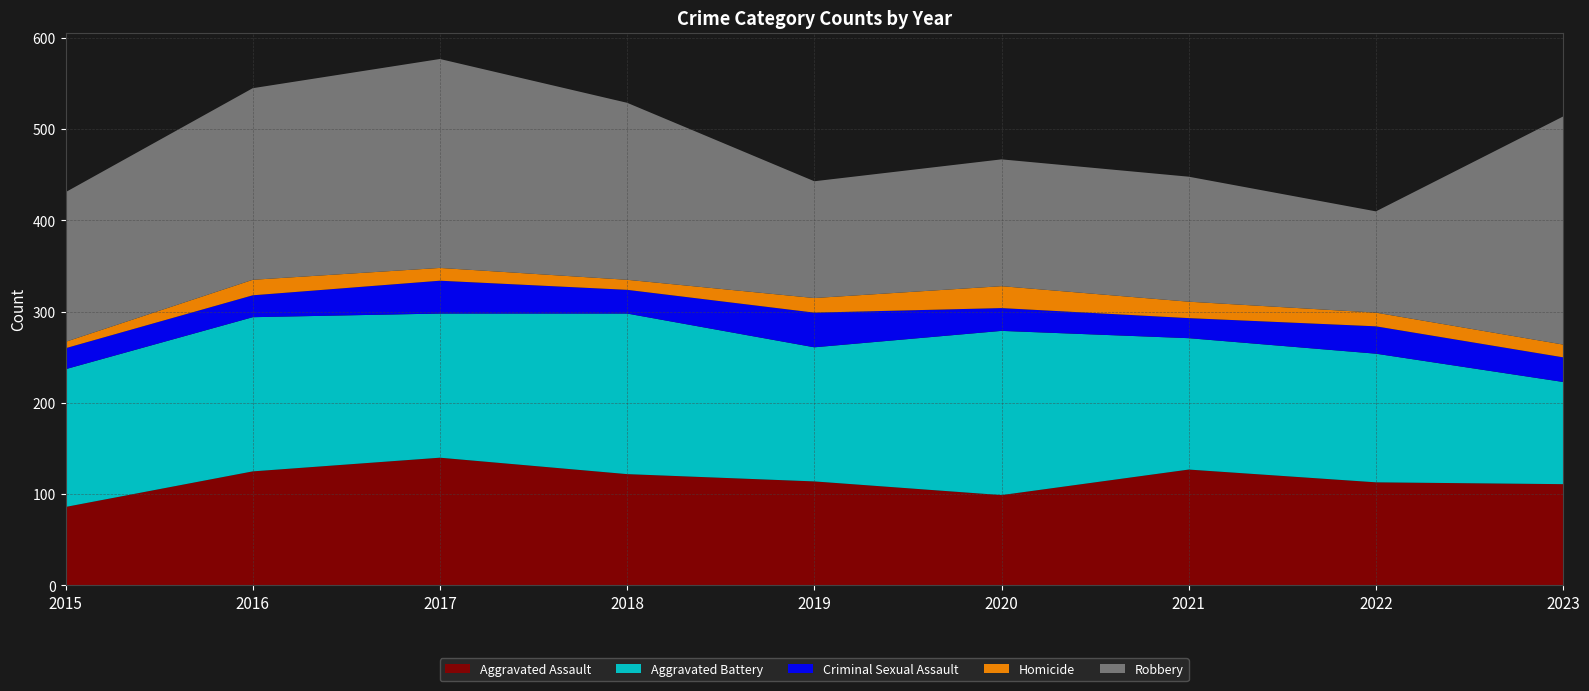

Reading right to left, what are all the values shown in this chart?

Aggravated Assault: 2023=111	2022=113	2021=127	2020=99	2019=114	2018=122	2017=140	2016=125	2015=86
Aggravated Battery: 2023=112	2022=141	2021=144	2020=180	2019=147	2018=176	2017=158	2016=169	2015=151
Criminal Sexual Assault: 2023=27	2022=30	2021=22	2020=25	2019=38	2018=26	2017=36	2016=24	2015=23
Homicide: 2023=14	2022=15	2021=18	2020=24	2019=16	2018=11	2017=14	2016=17	2015=7
Robbery: 2023=250	2022=111	2021=137	2020=139	2019=128	2018=194	2017=229	2016=210	2015=164